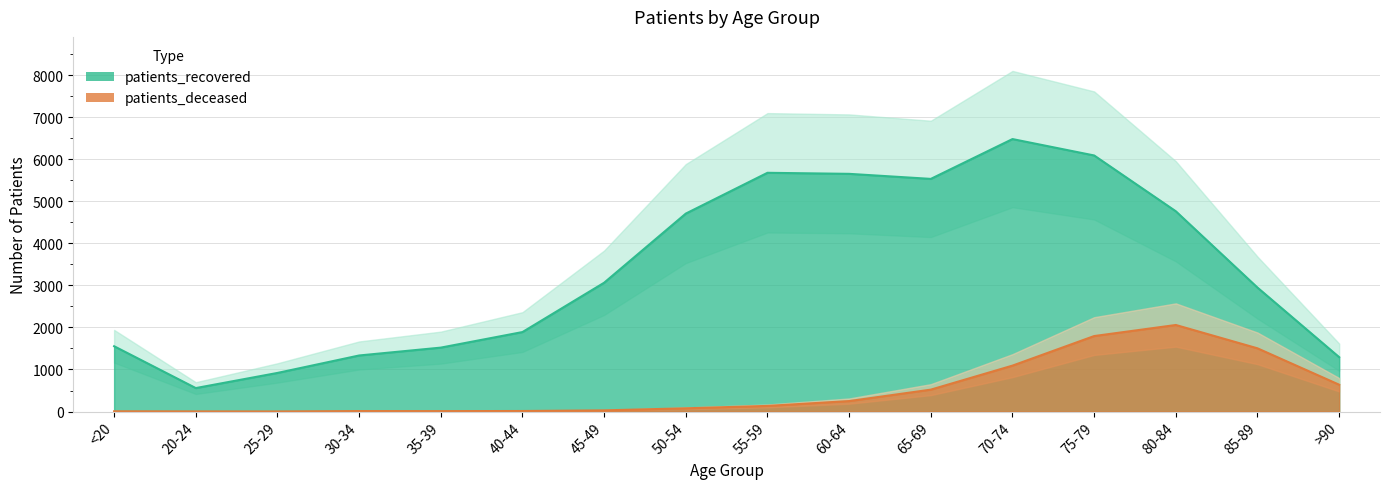

What is the value of the patients_deceased point at the 5th from the left?

10